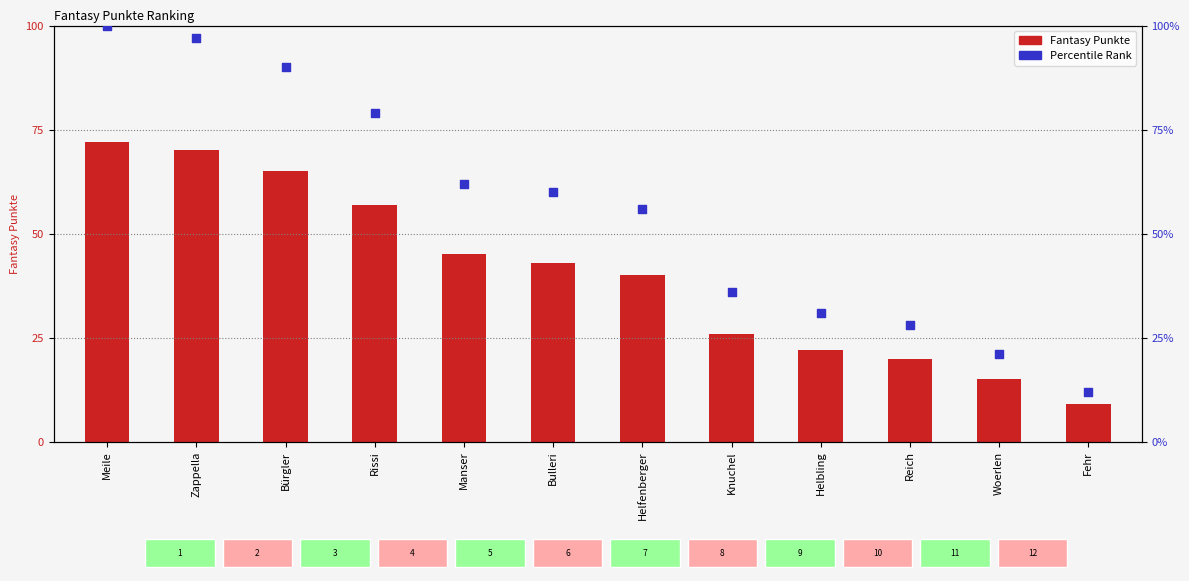

At which category is the sum across all series the highest?

Meile